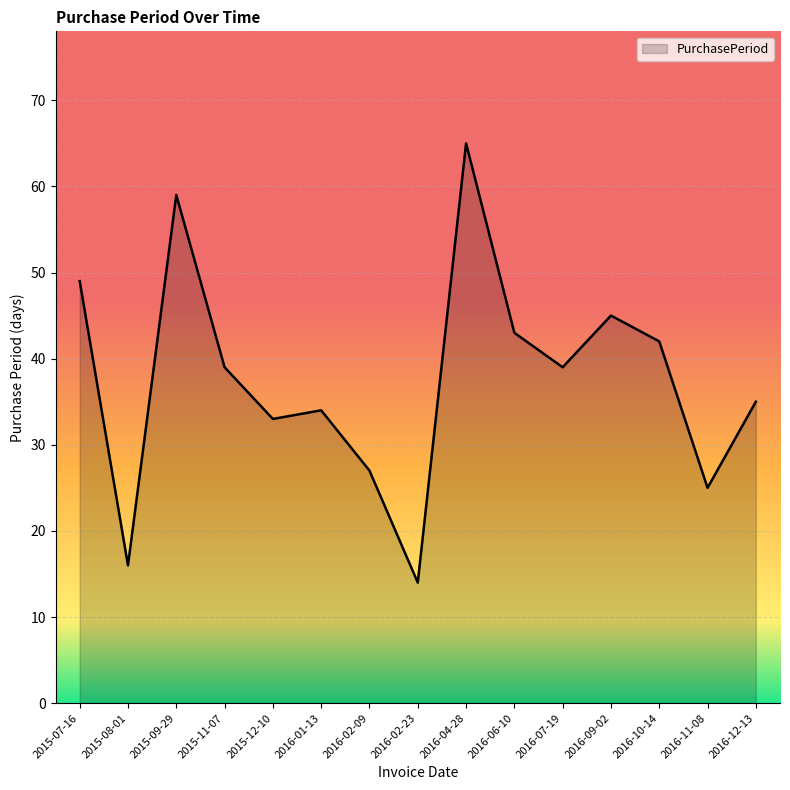

Count the number of data series in this chart.

1